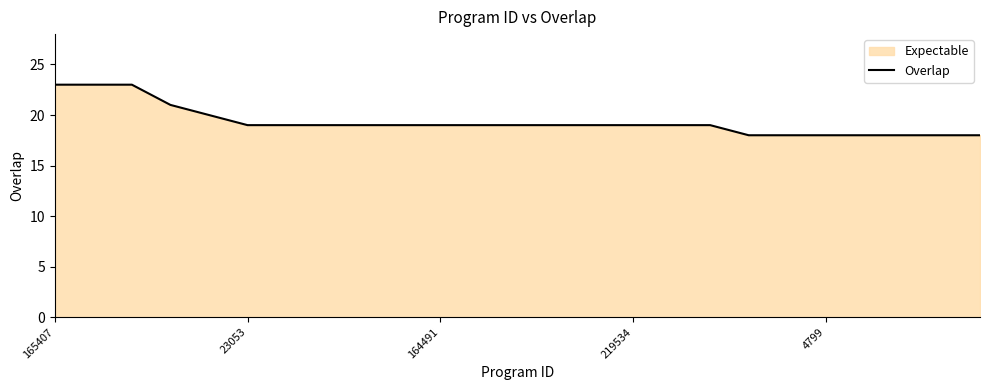

What is the smallest value displayed?

18